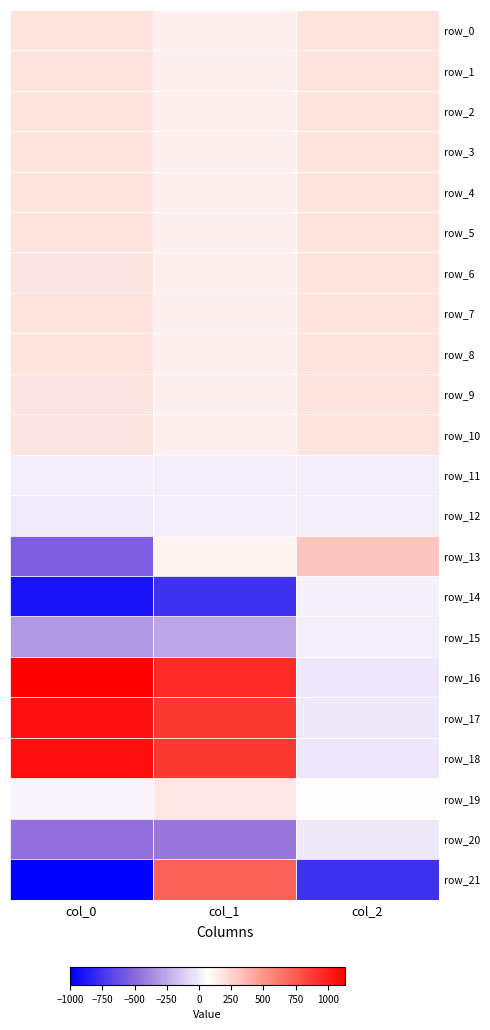

The row_8 series shows 131.2 at col_1. True or false?

True